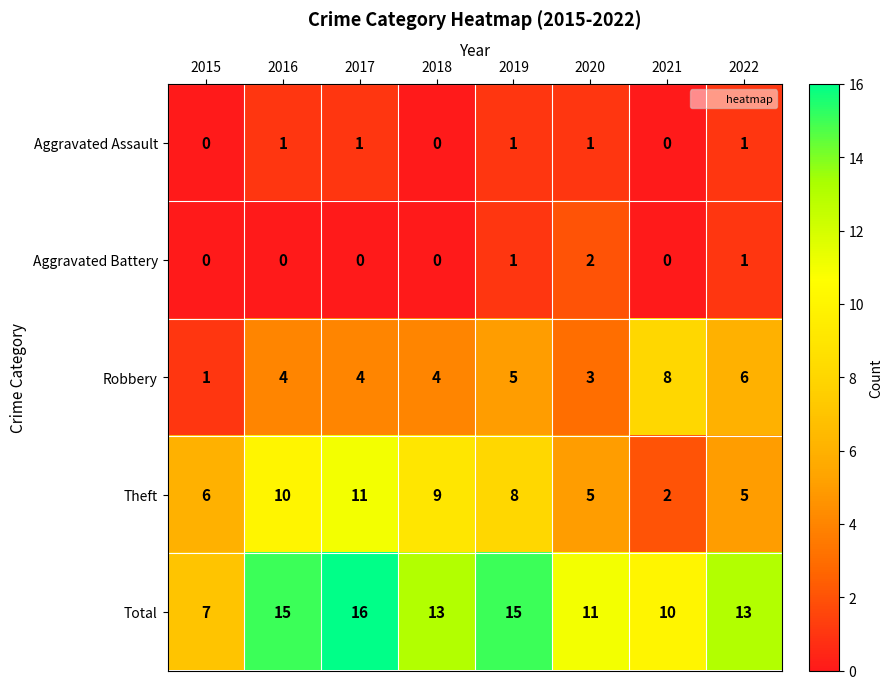

At which label does Total reach its peak?

2017